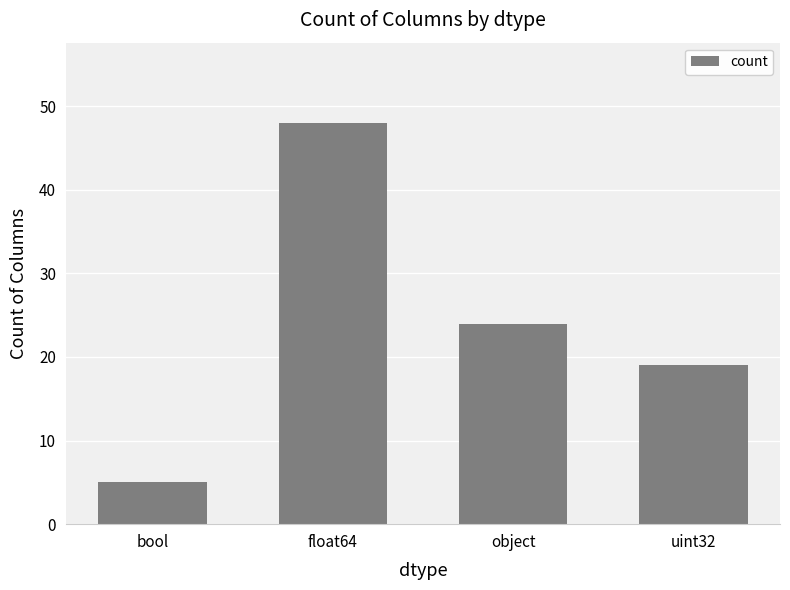

List the labels in order of value, smallest first.

bool, uint32, object, float64